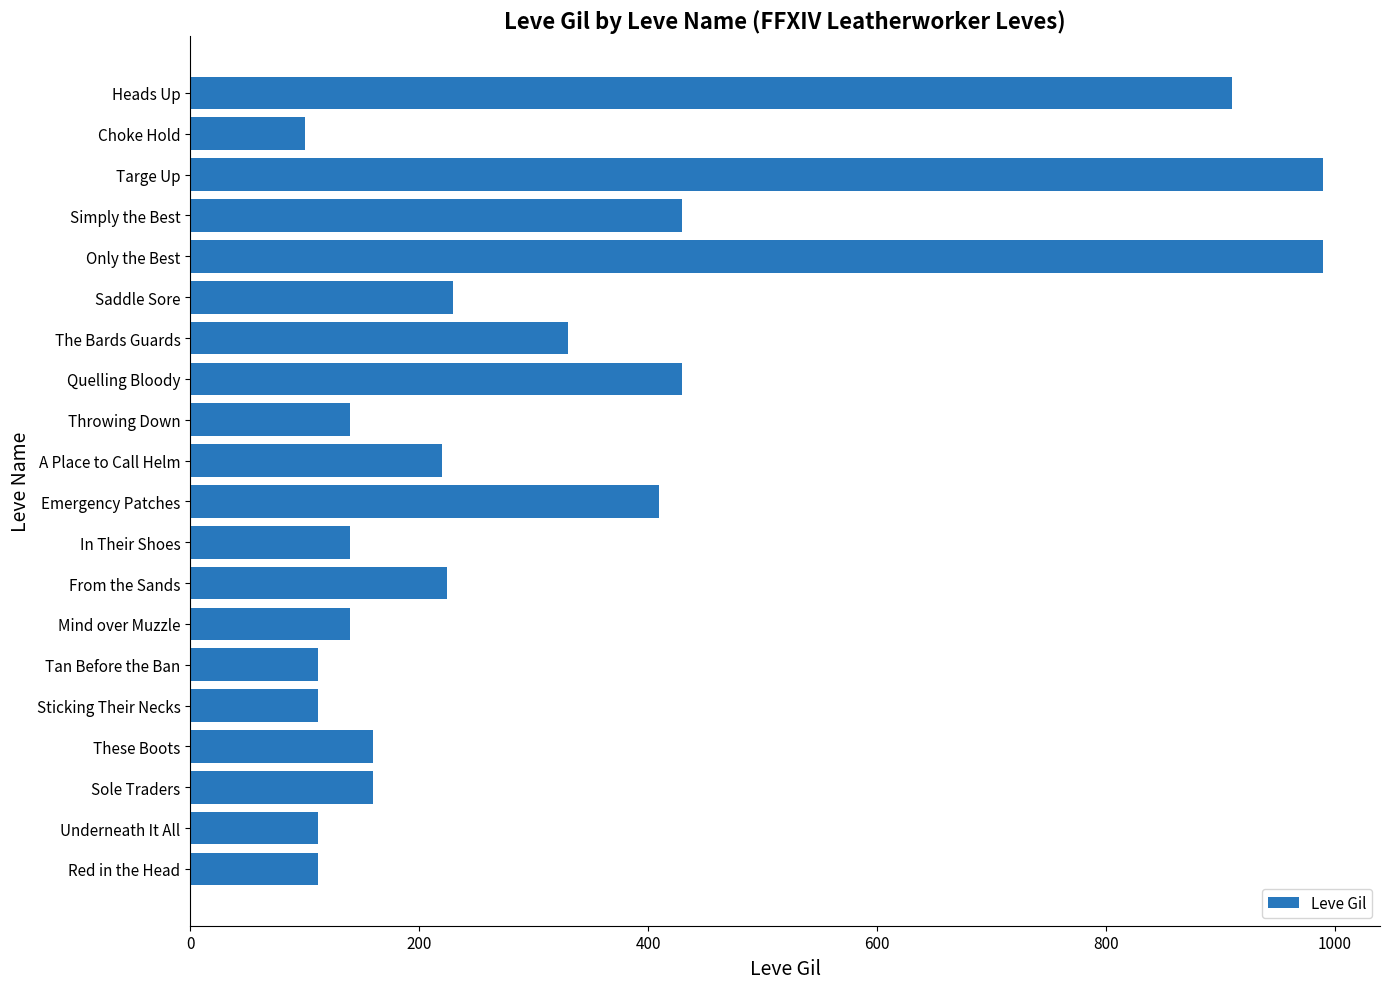

True or false: the data shows 77 at These Boots.

False